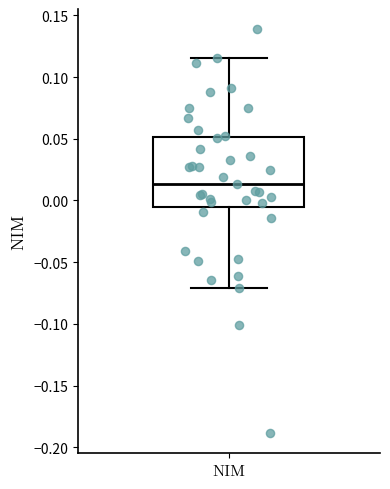

Transcribe this box plot: give where the median line is, the range the box spans, and where the two whiskers end, as read against the y-axis. The values are not printed on the chart, so give them approximately, as read against the axis.

median 0.015, box -0.005 to 0.050, whiskers -0.070 to 0.115